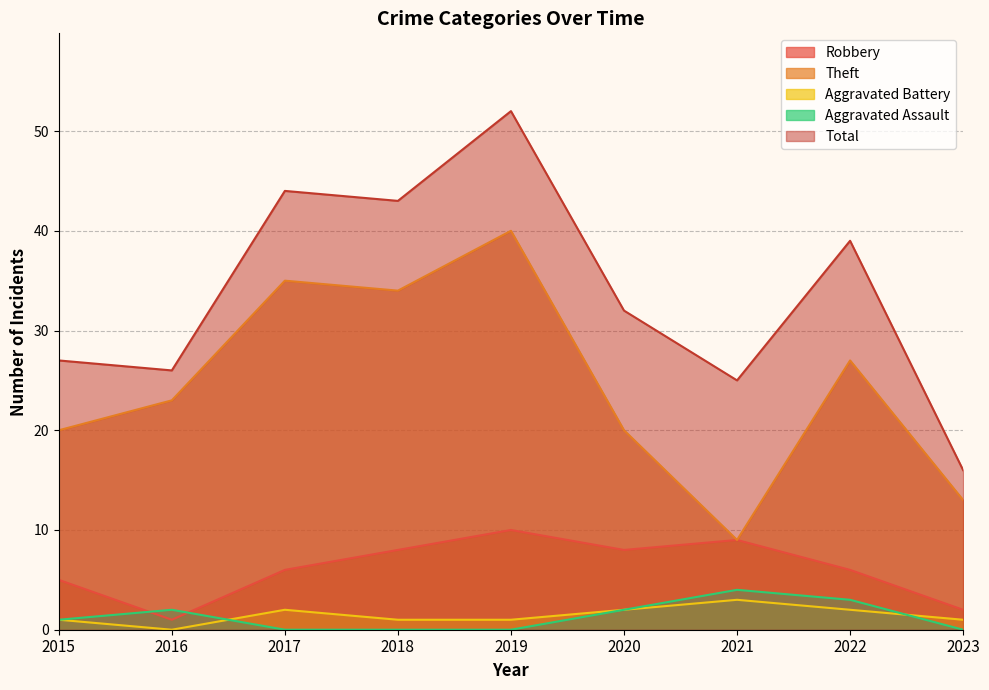

What is the sum of all Total values?

304